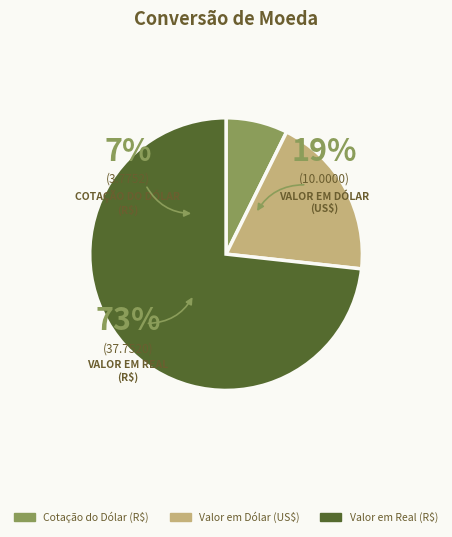

What is the majority slice?

Valor em Real (R$)